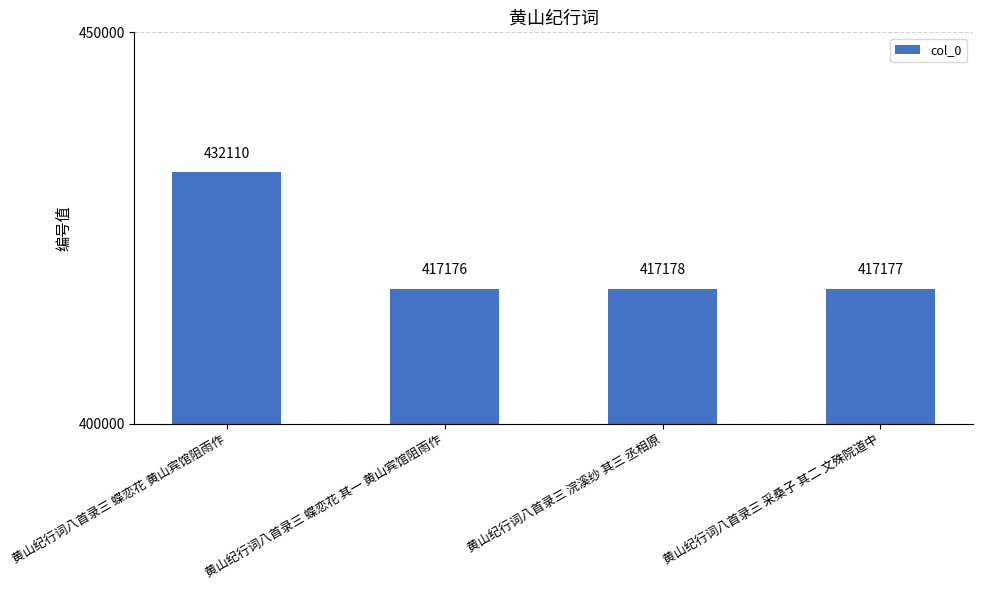

List the labels in order of value, smallest first.

黄山纪行词八首录三 蝶恋花 其一 黄山宾馆阻雨作, 黄山纪行词八首录三 采桑子 其二 文殊院道中, 黄山纪行词八首录三 浣溪纱 其三 丞相原, 黄山纪行词八首录三 蝶恋花 黄山宾馆阻雨作